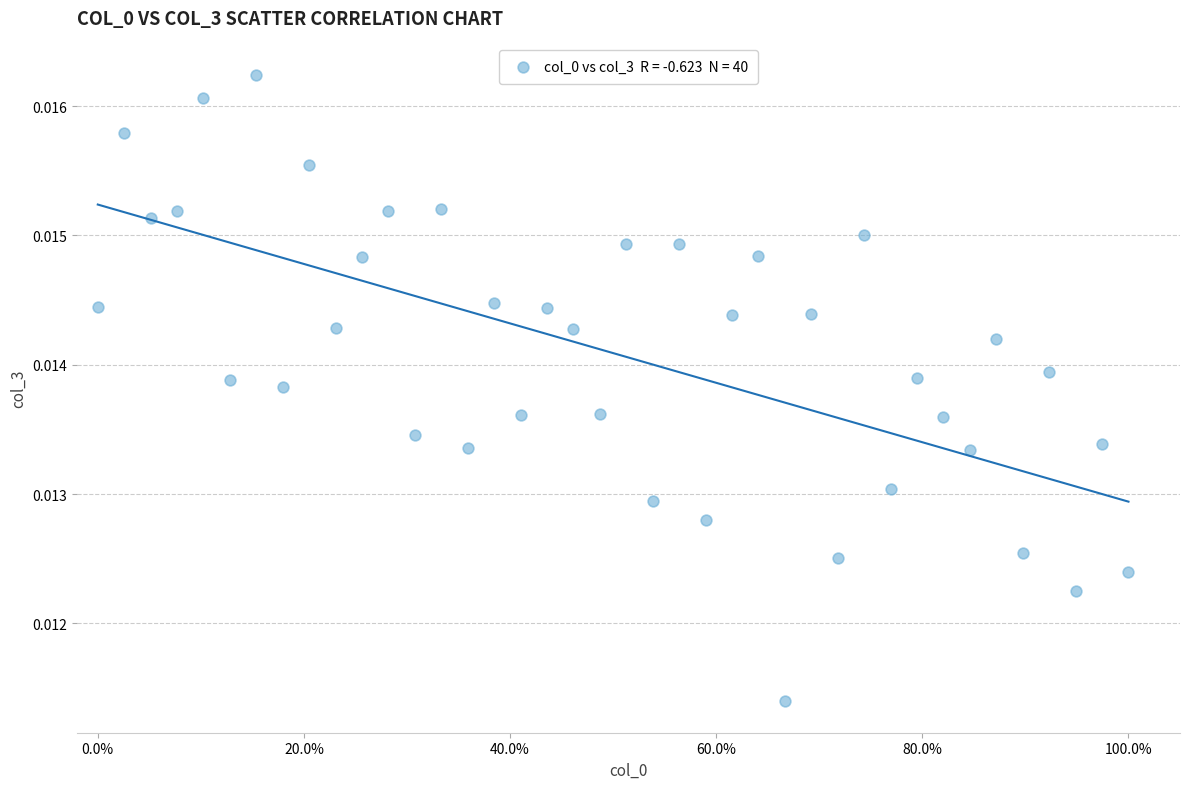

What is the range of X values (max minus min)?

1.0